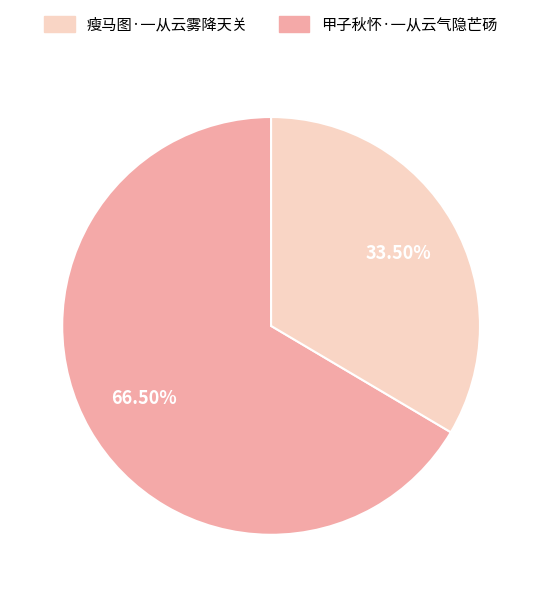

Is there any slice that represents more than half of the pie?

Yes